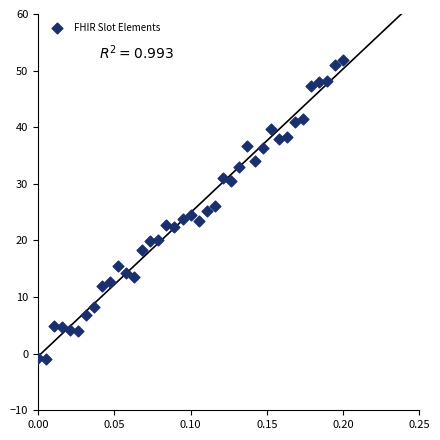

What is the range of Y values (max minus min)?

52.8